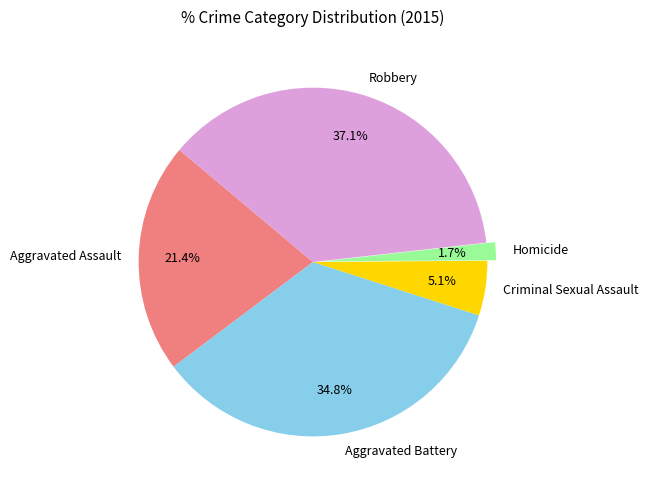

What portion of the pie excludes Robbery?

62.9%